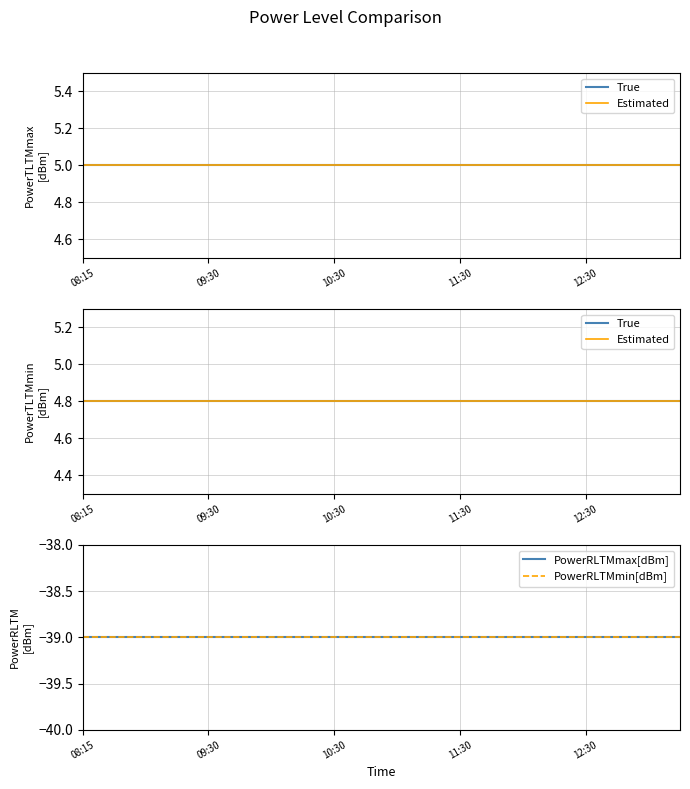

The PowerRLTMmin[dBm] series shows -39.0 at 11:30. True or false?

True